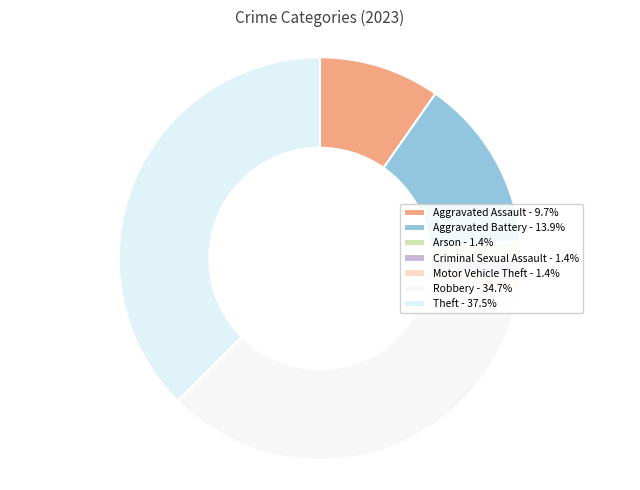

Which slice is the largest?

Theft